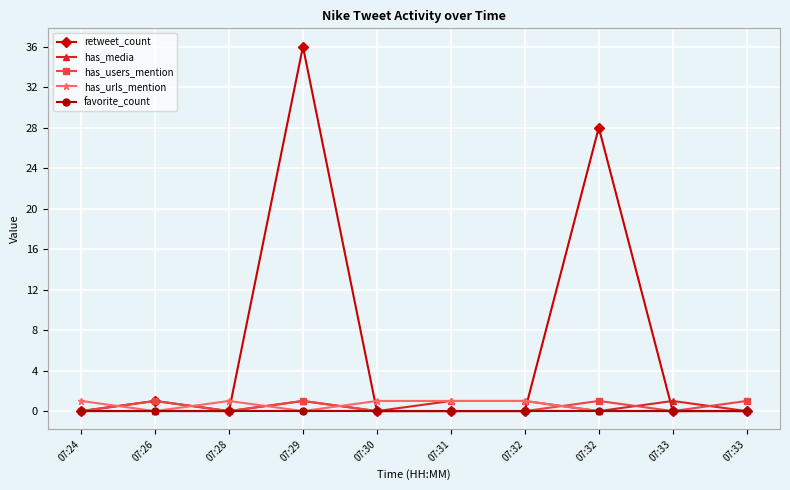

True or false: retweet_count and has_users_mention intersect in this chart.

False